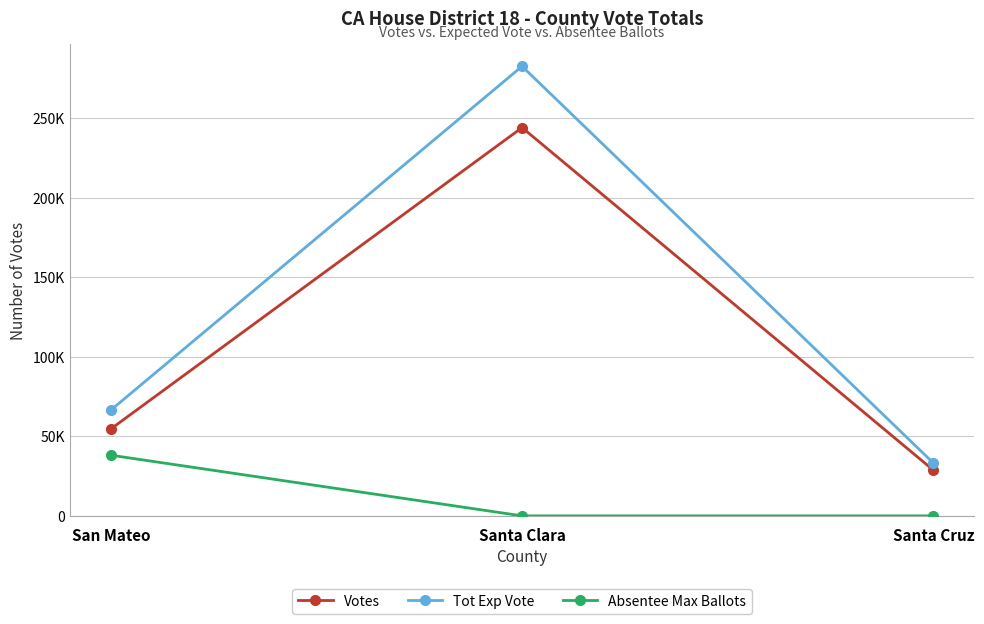

What are all the series names shown in the legend?

Votes, Tot Exp Vote, Absentee Max Ballots